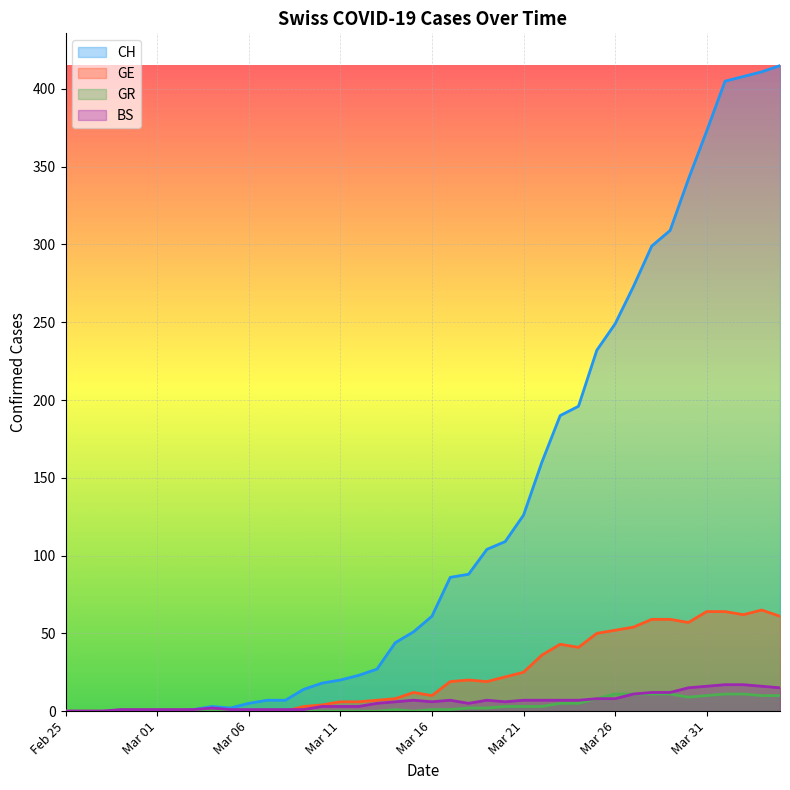

What is the average value of the CH series?

126